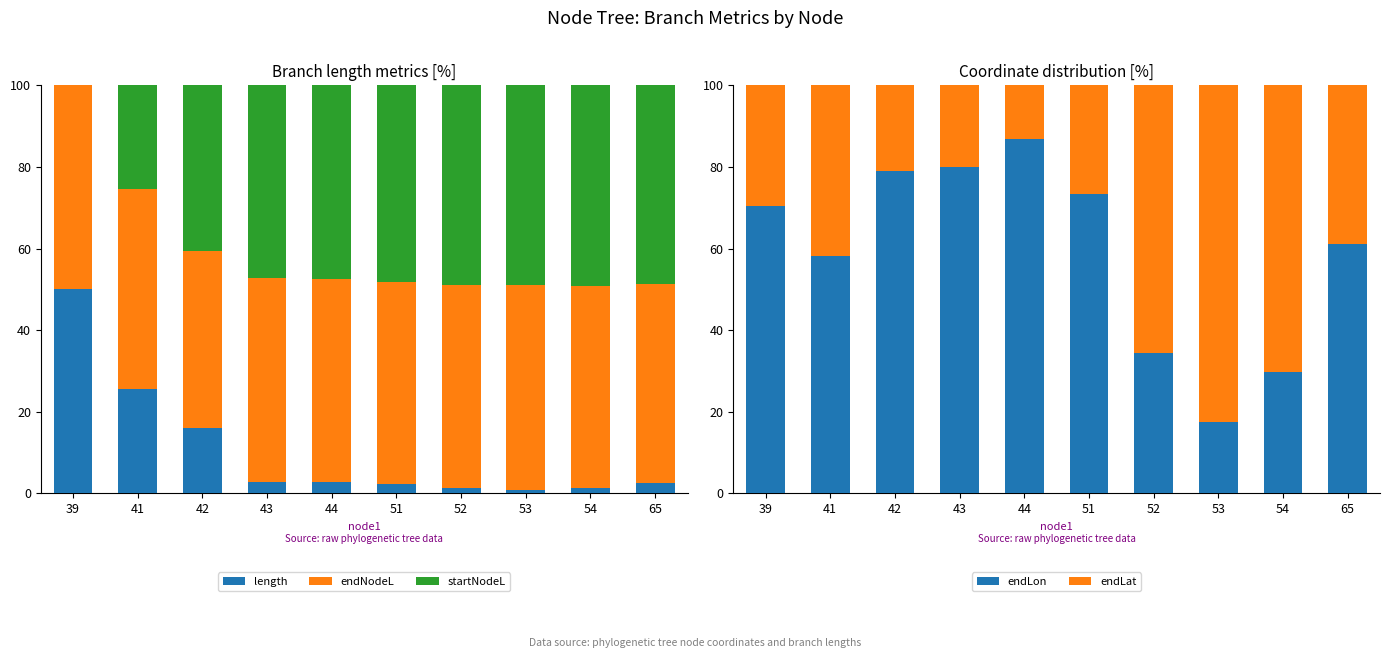

How many bars are there in total?

50